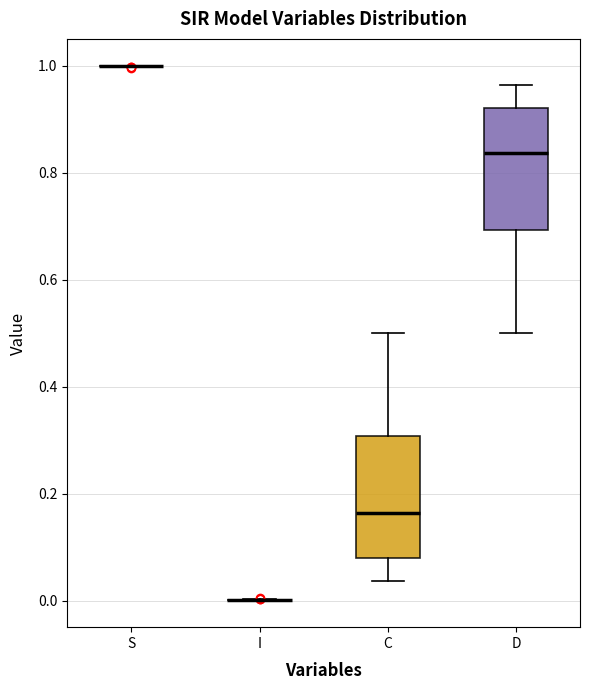

Reading left to right, transcribe this box plot: for each box, give where its median line is, the range the box spans, and where its two whiskers end, as read against the y-axis. The values are not printed on the chart, so give them approximately, as read against the axis.

S: box collapsed to a line at 1.00, whiskers 1.00 to 1.00
I: box collapsed to a line at 0.00, whiskers 0.00 to 0.00
C: median 0.16, box 0.08 to 0.30, whiskers 0.04 to 0.50
D: median 0.84, box 0.70 to 0.92, whiskers 0.50 to 0.96